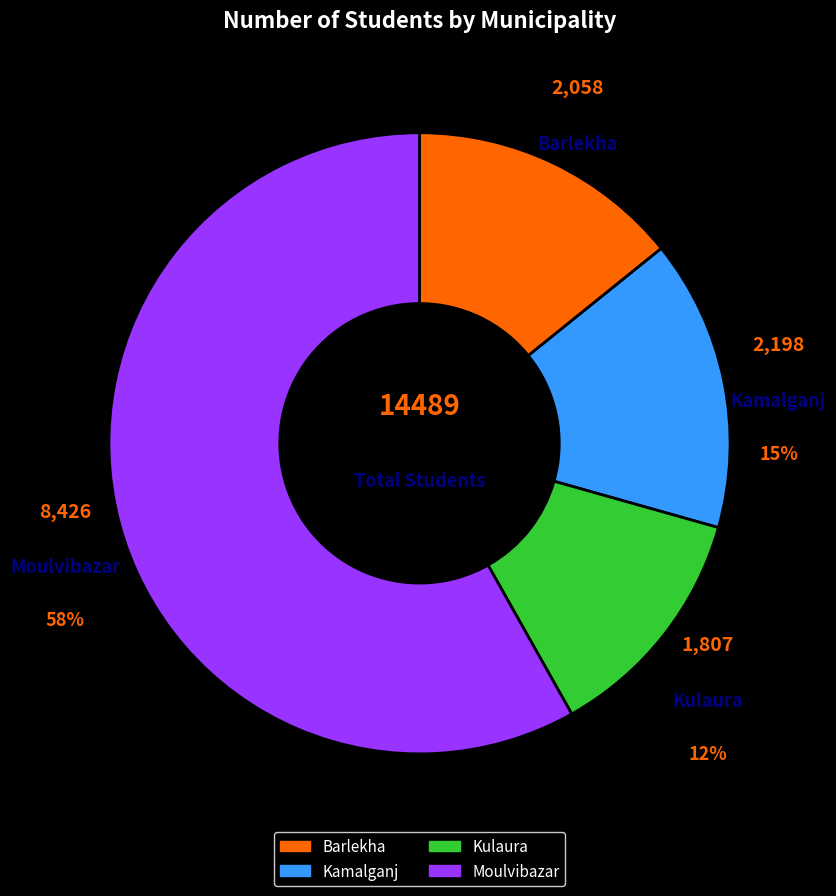

The Kulaura slice represents 2% of the pie. True or false?

False